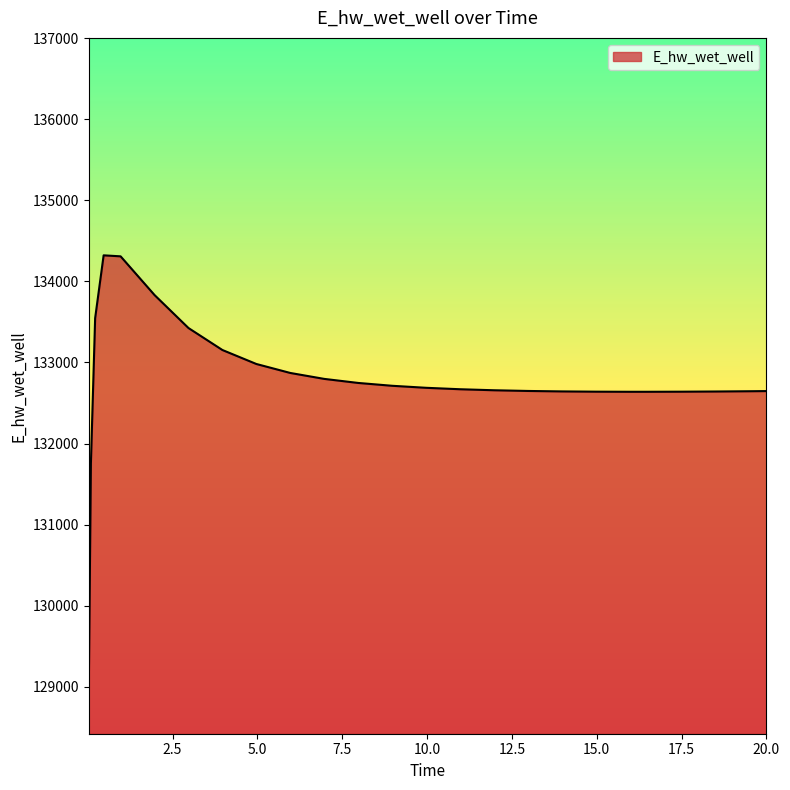

How many categories are shown in the chart?

25